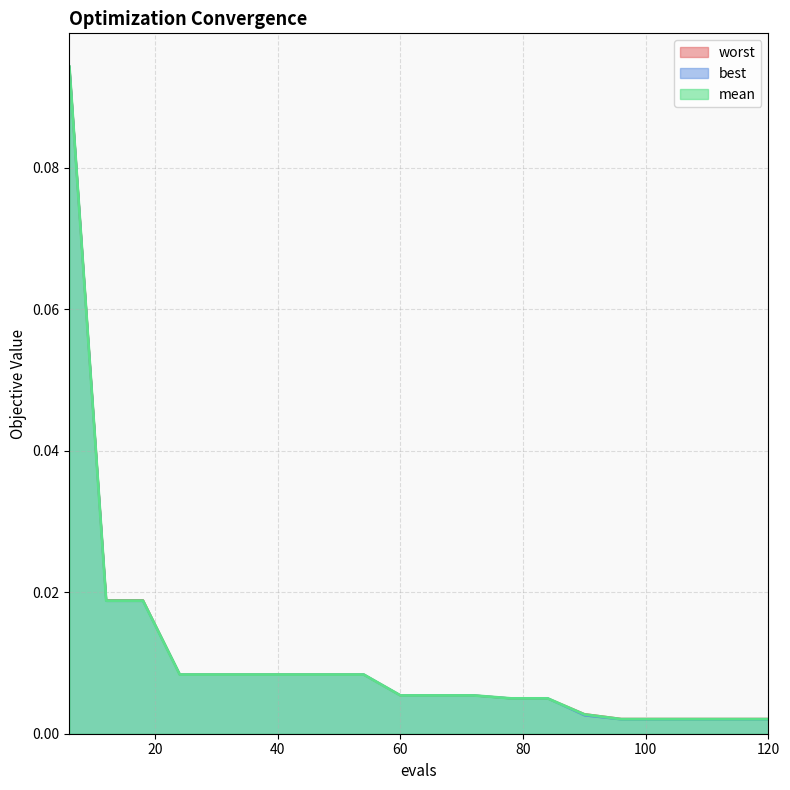

Which category has the lowest value in the worst series?

96